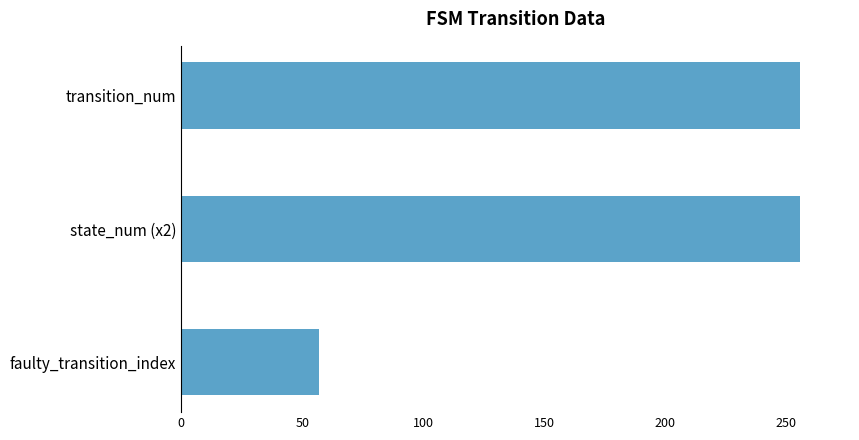

What is the average value?

190